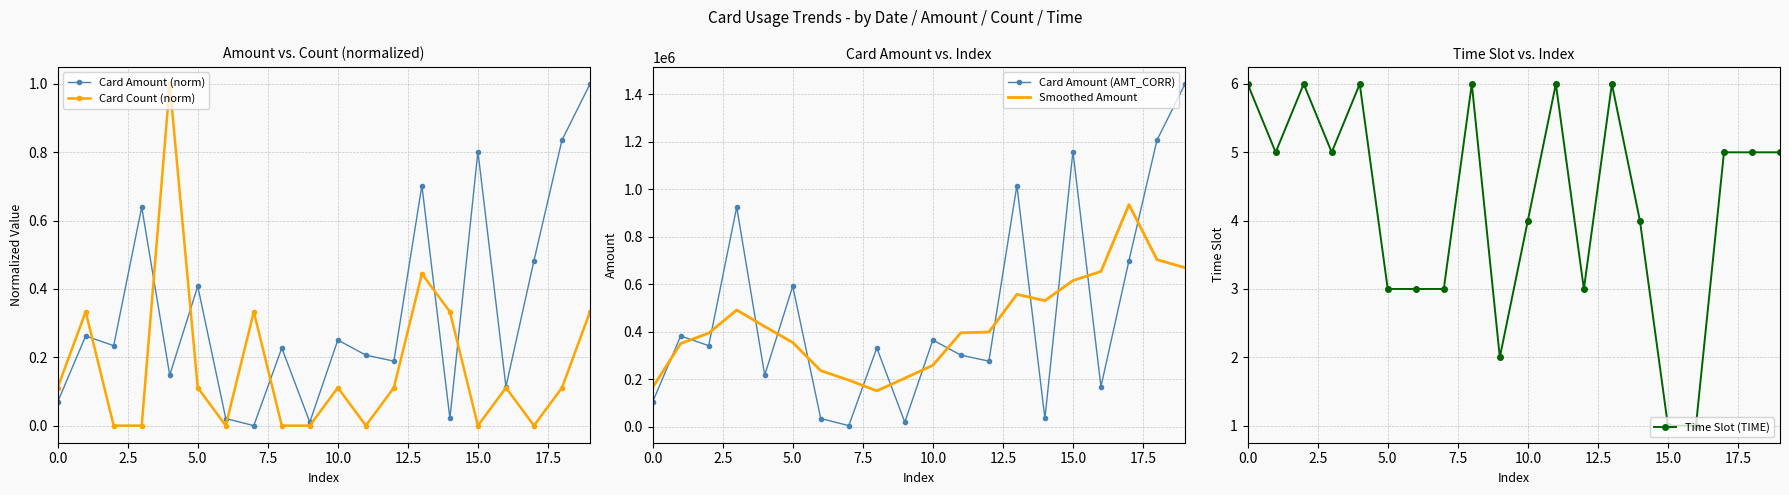

What is the average value of the Card Amount (norm) series?

0.3